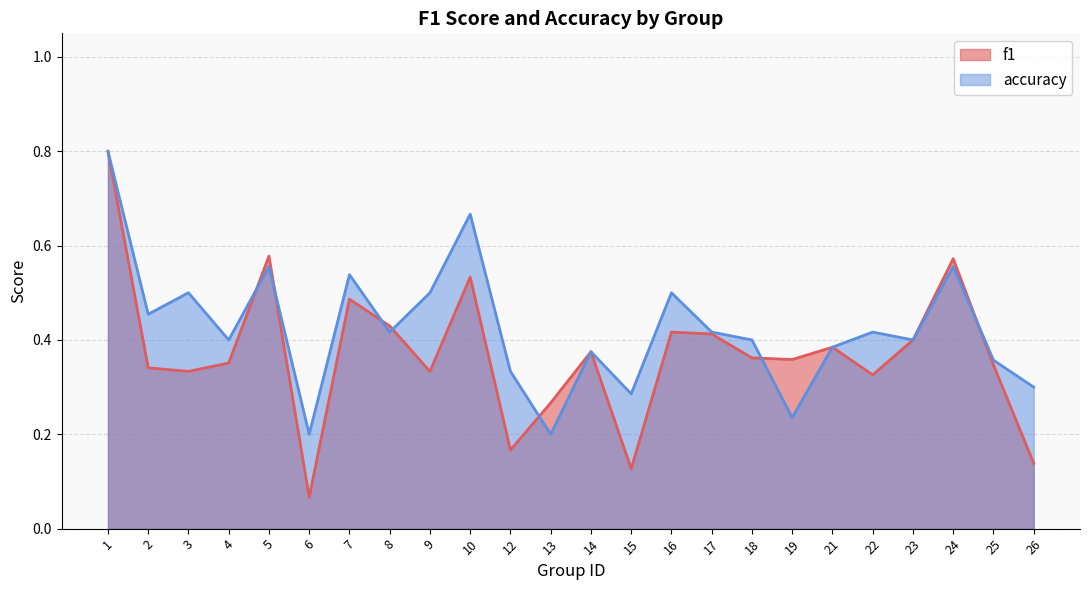

At which category does accuracy reach its first local peak?

3